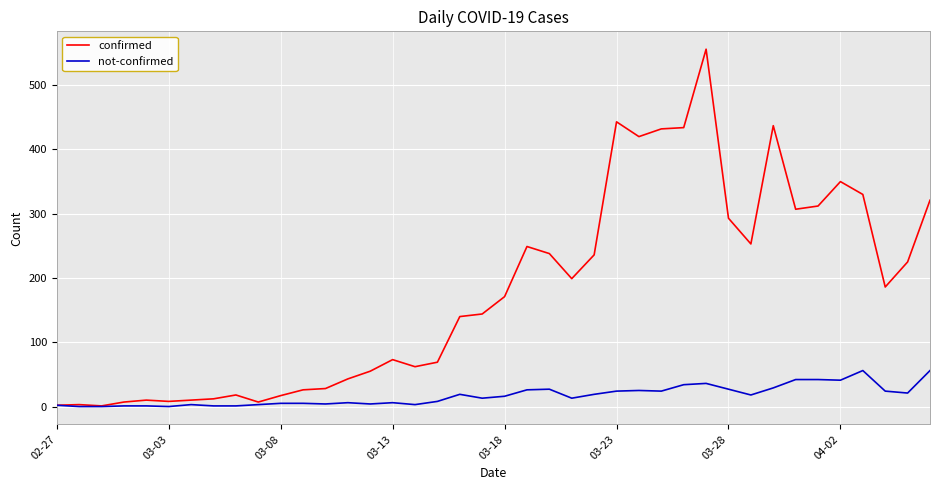

Which series has the largest total across all categories?

confirmed